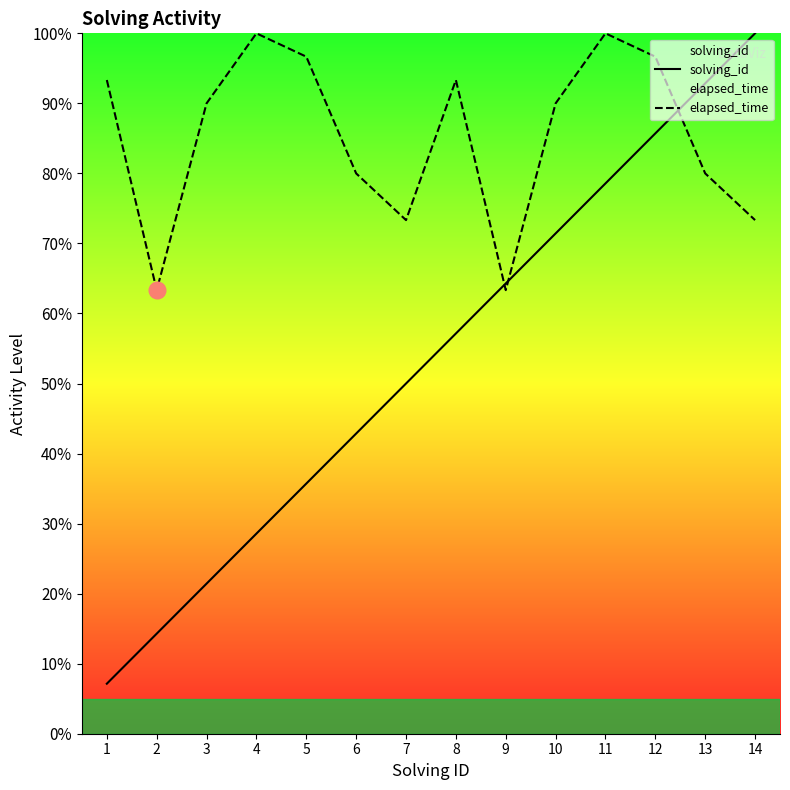

What are all the series names shown in the legend?

solving_id, elapsed_time